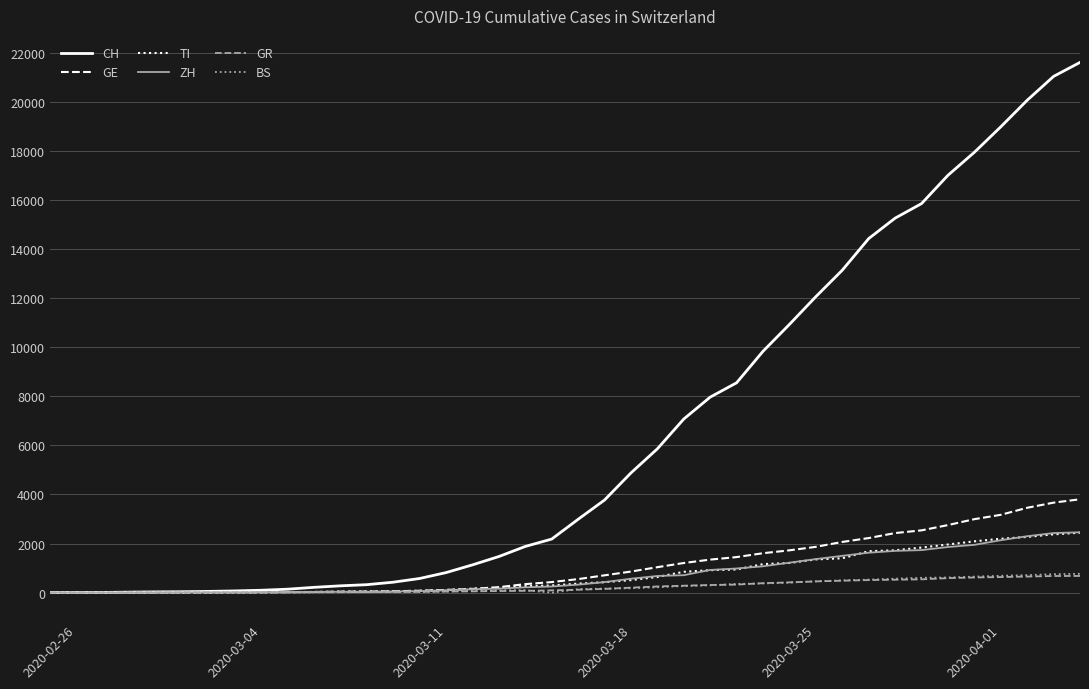

Which series has the widest spread of values?

CH